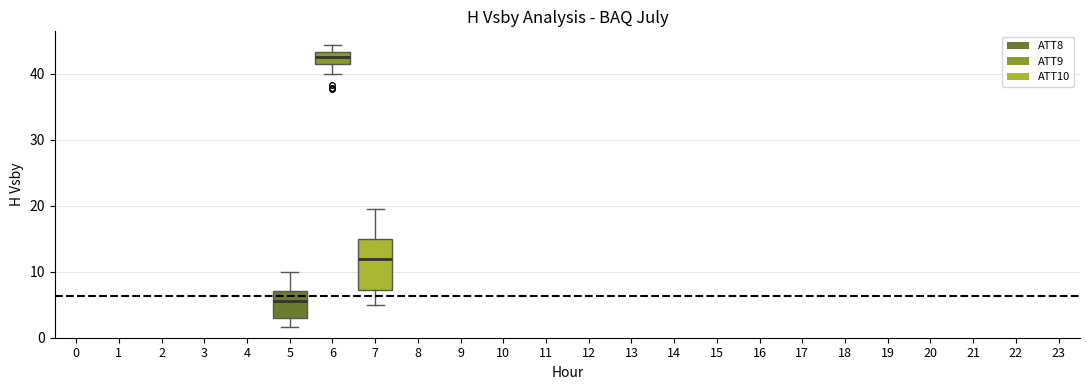

Comparing the boxes themselves (not the whiskers), which one is the tallest?

7